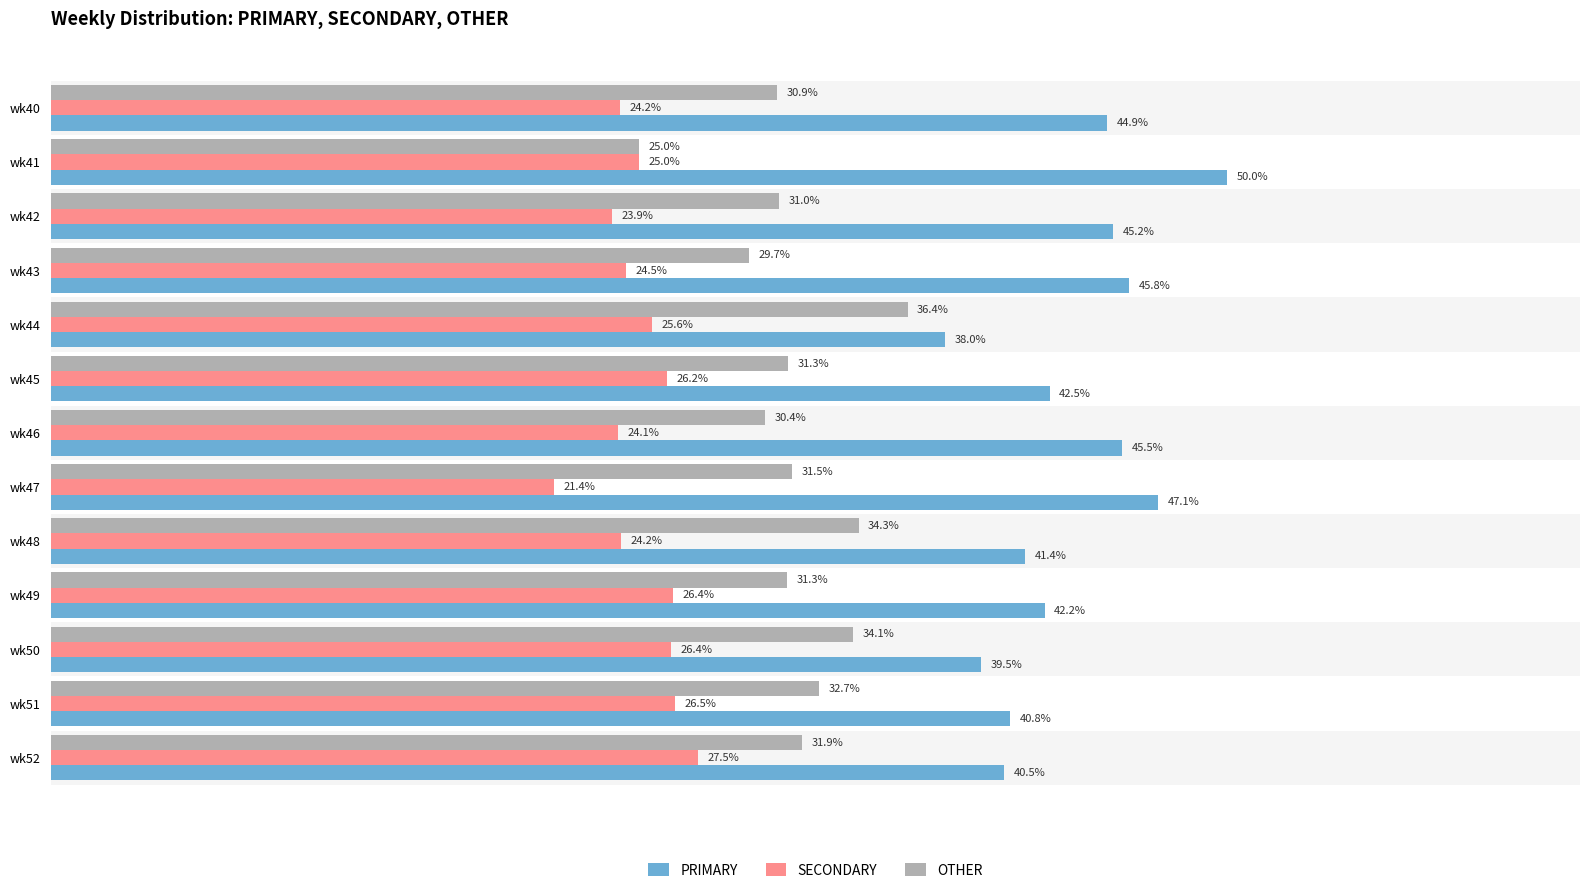

Rank the series by their maximum value, from lowest to highest.

SECONDARY, OTHER, PRIMARY